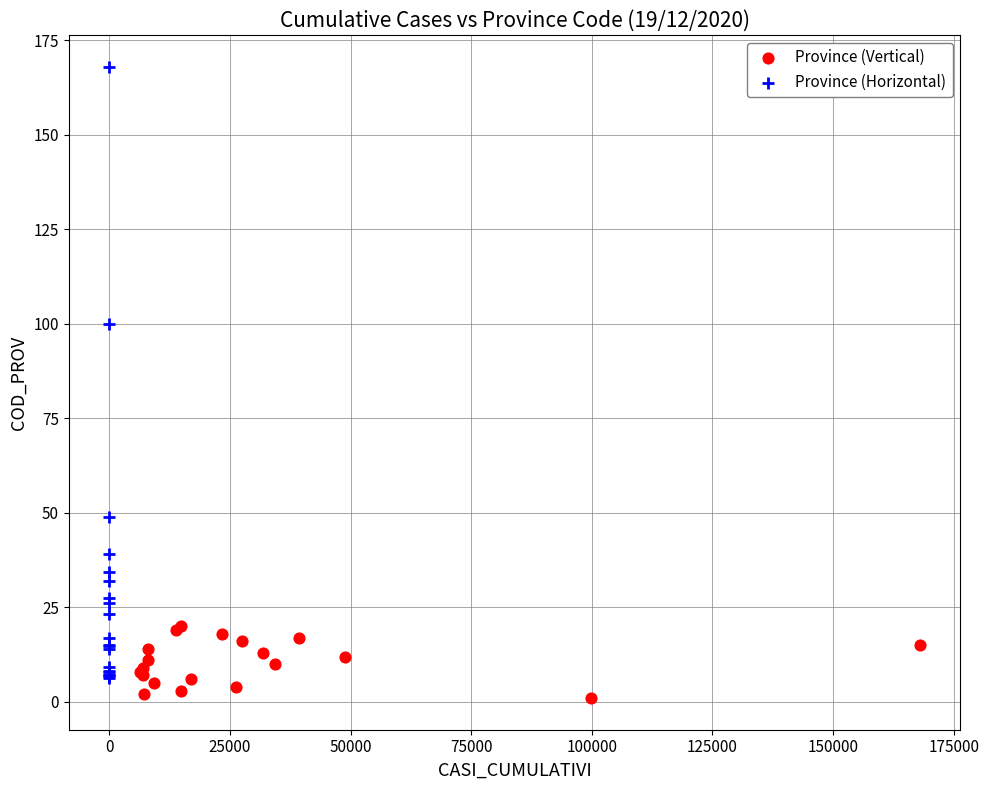

Which series reaches the maximum Y coordinate?

Province (Horizontal)